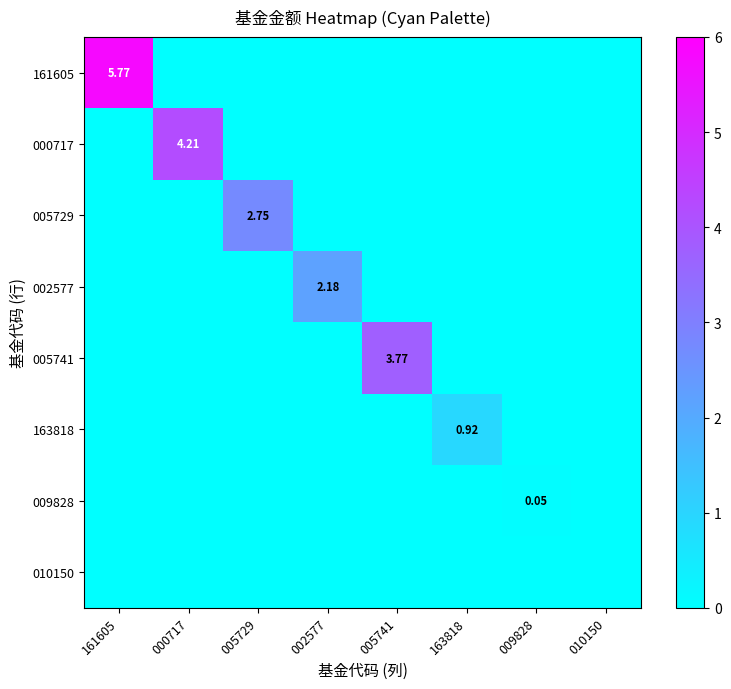

How many 009828 values are between 0 and 1?

8